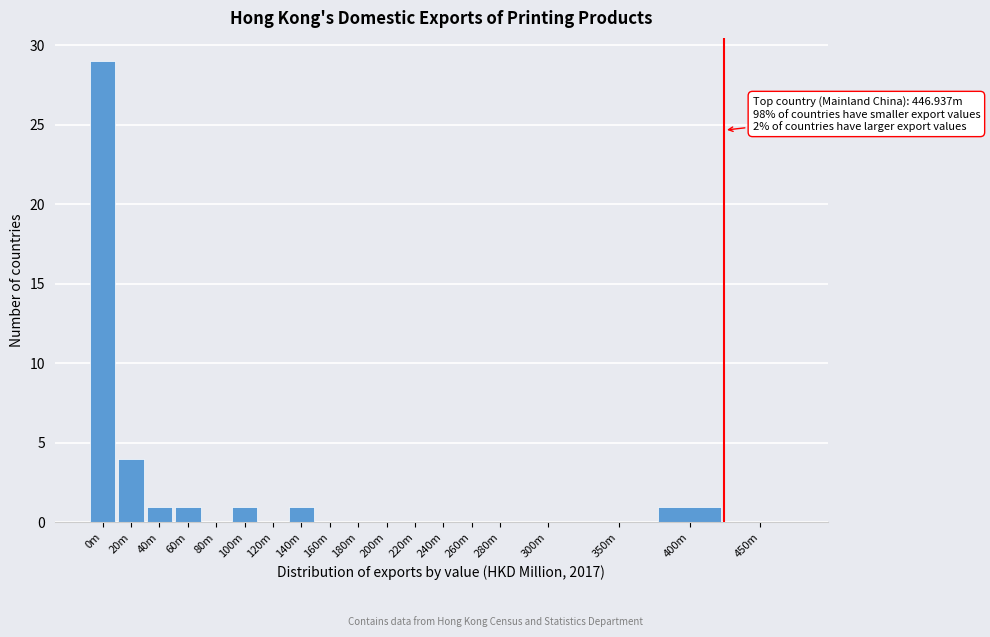

Reading left to right, extract all data points from this chart.

0m=29	20m=4	40m=1	60m=1	80m=0	100m=1	120m=0	140m=1	160m=0	180m=0	200m=0	220m=0	240m=0	260m=0	280m=0	300m=0	350m=0	400m=1	450m=0